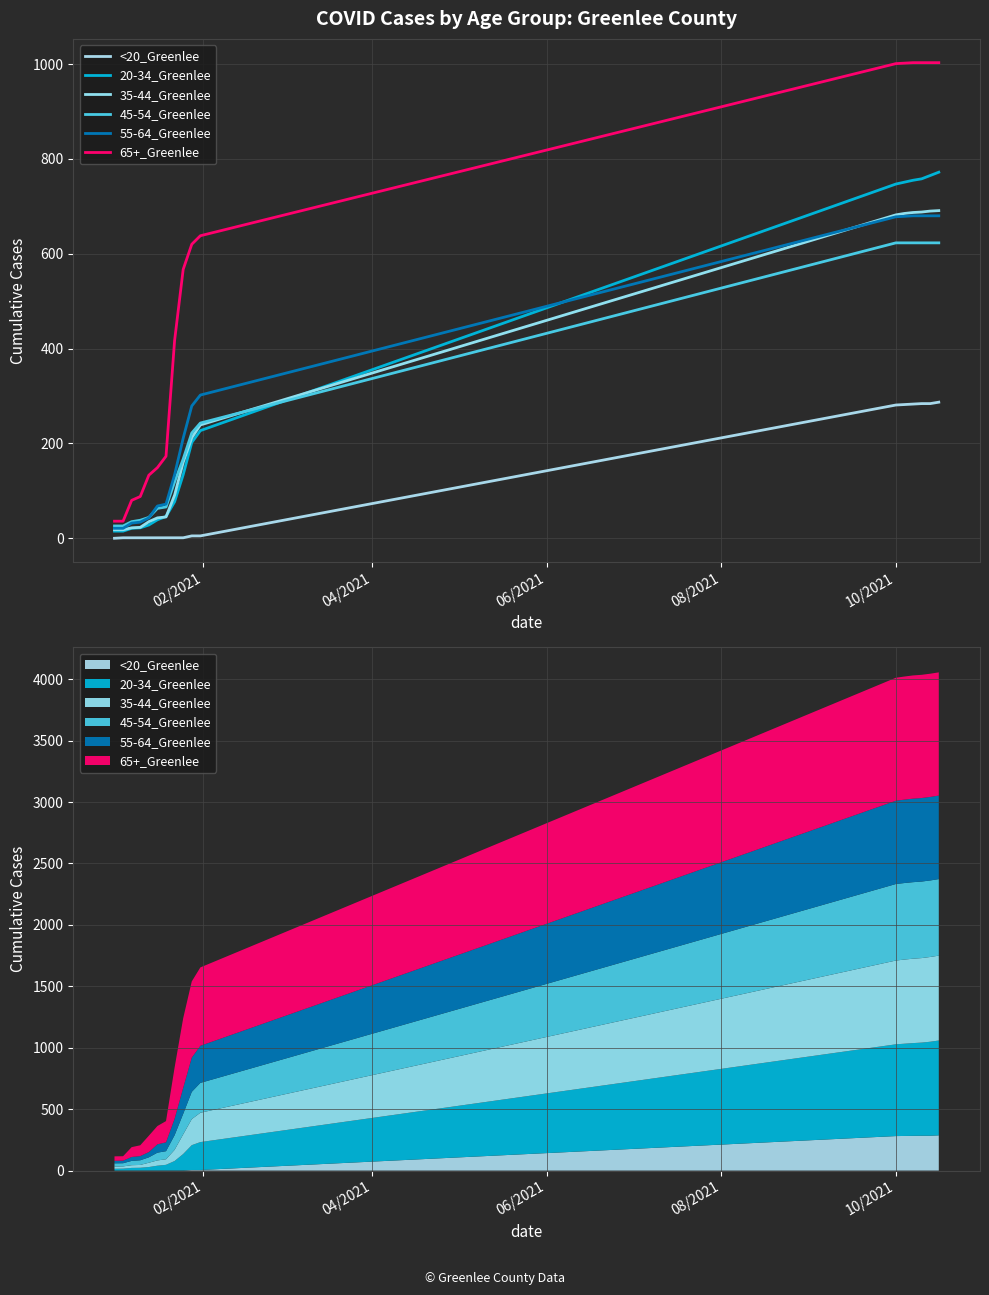

The 45-54_Greenlee series shows 346 at 15. True or false?

False